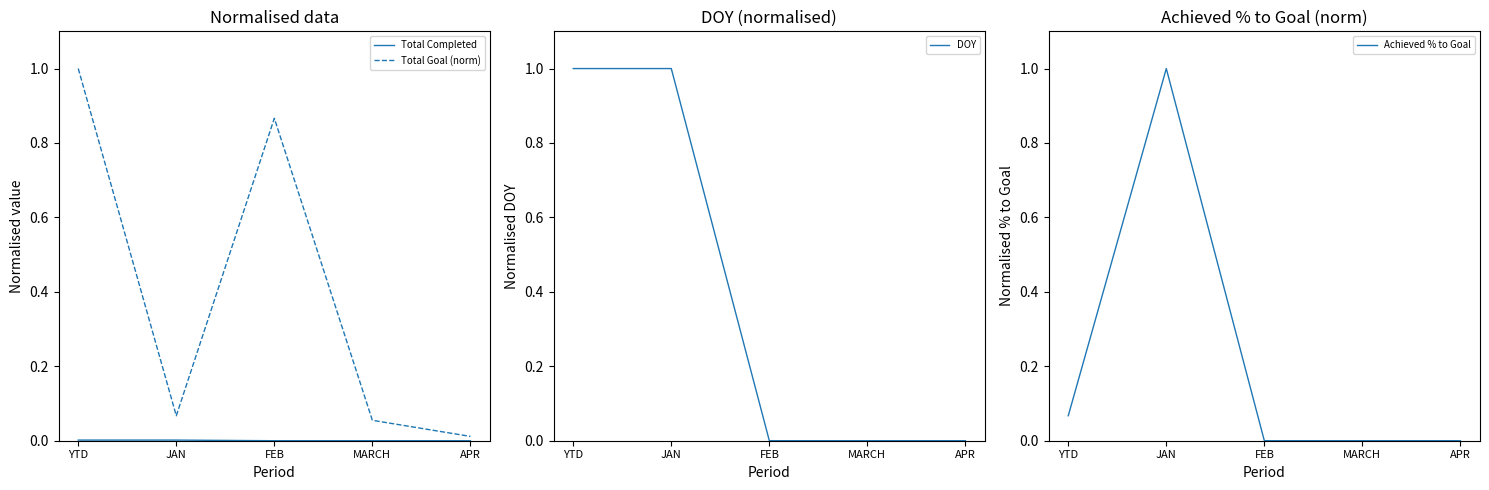

Is this an area chart (filled region under the line)?

No